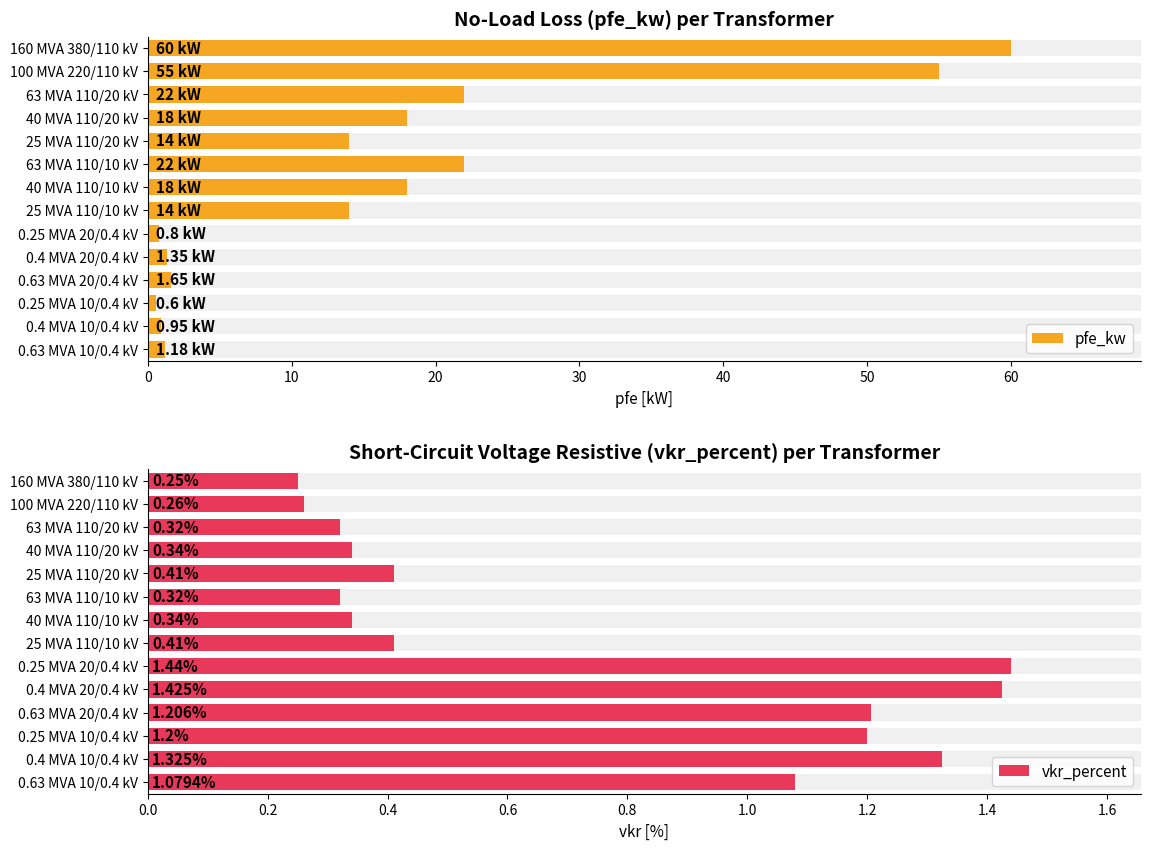

What is the difference between the maximum and minimum values in the vkr_percent series?

1.2